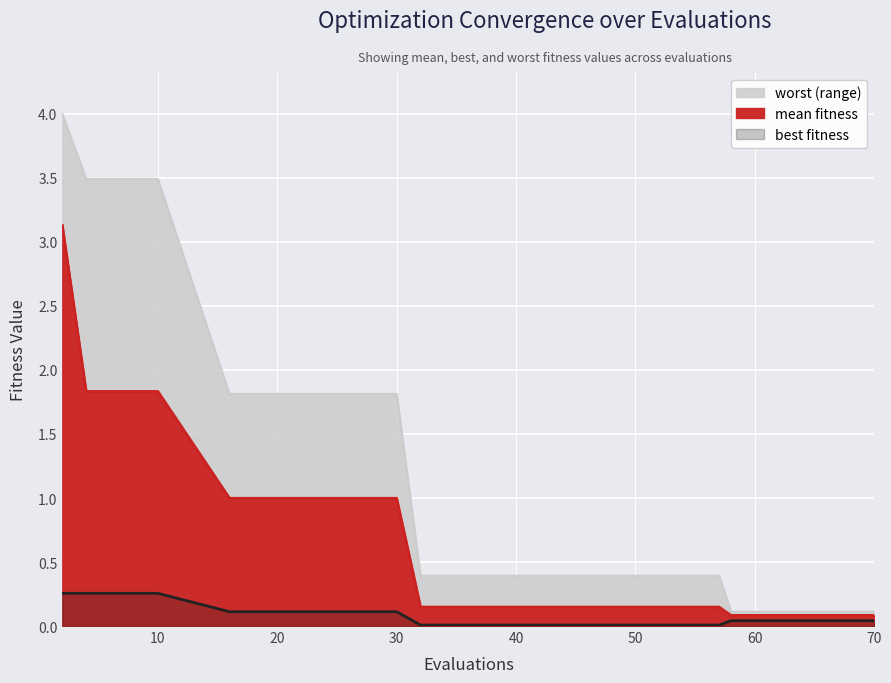

At which category is the sum across all series the highest?

2